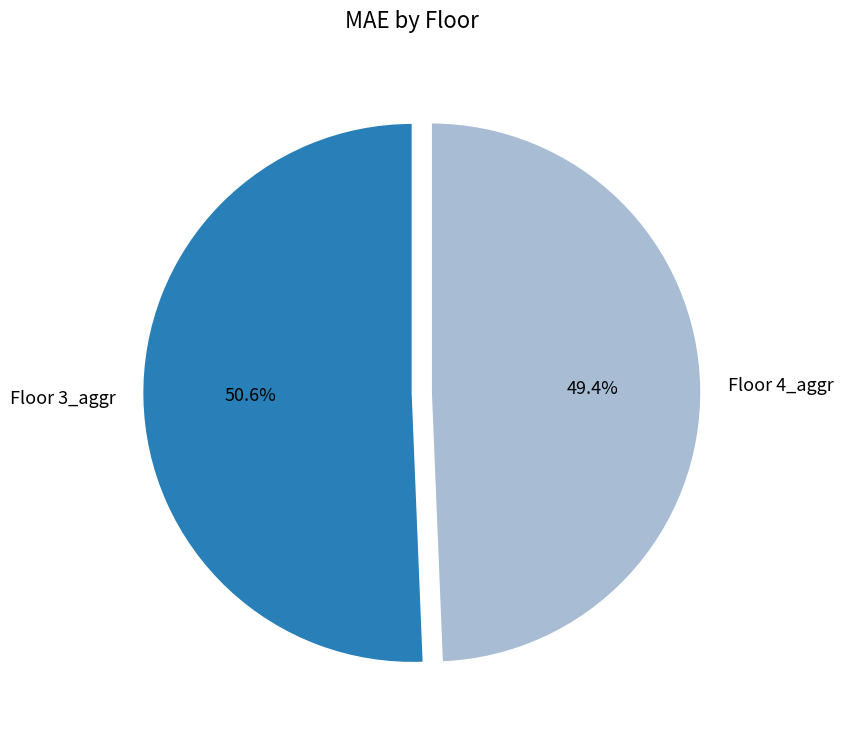

To the nearest percent, what portion does Floor 4_aggr represent?

49%